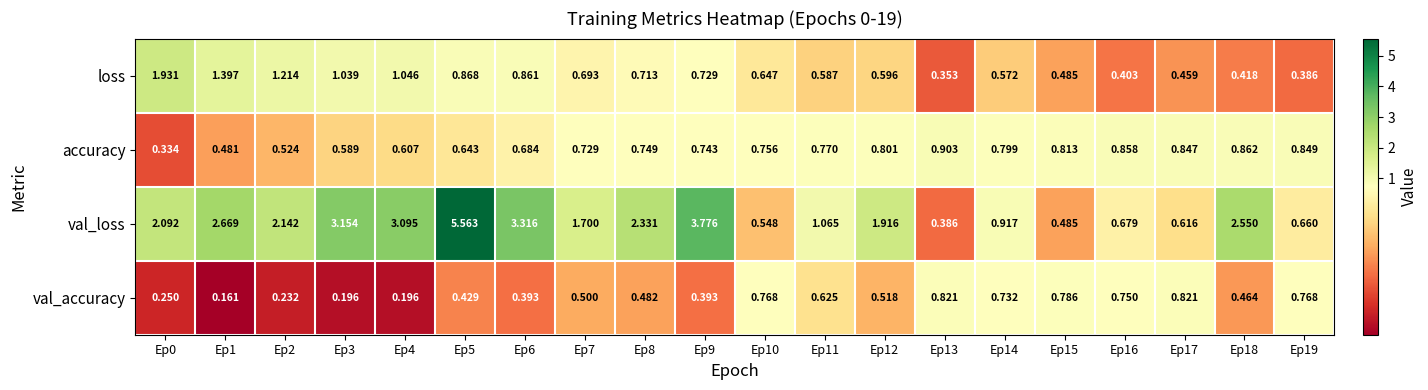

Is the value of val_loss at Ep11 greater than the value of loss at Ep19?

Yes